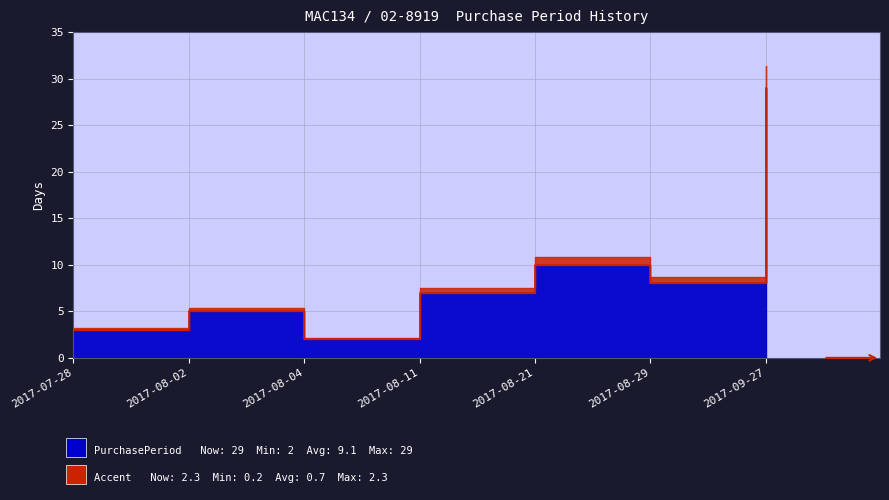

How many interior local peaks (higher than both neighbors) does the data have?

2